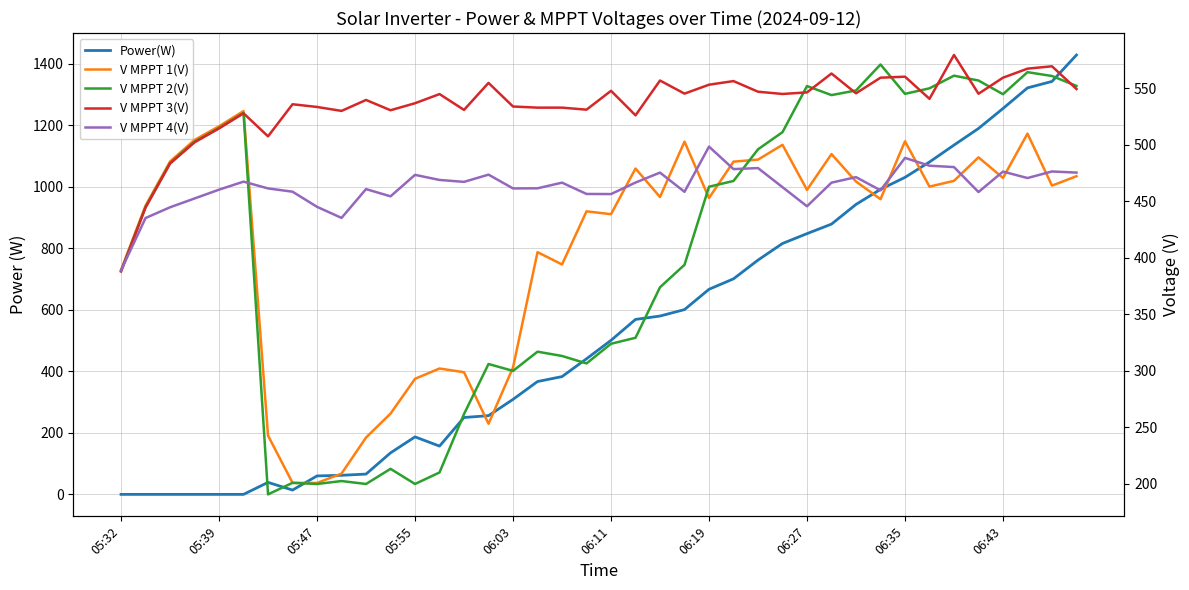

True or false: Power(W) has more than 0 points higher than both neighbors.

True